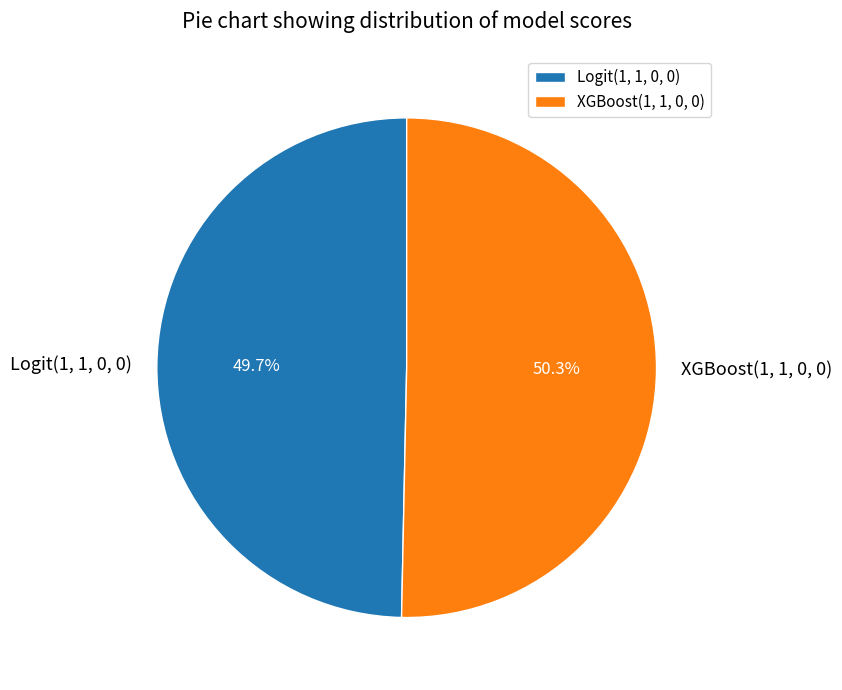

Which slice is the largest?

XGBoost(1, 1, 0, 0)